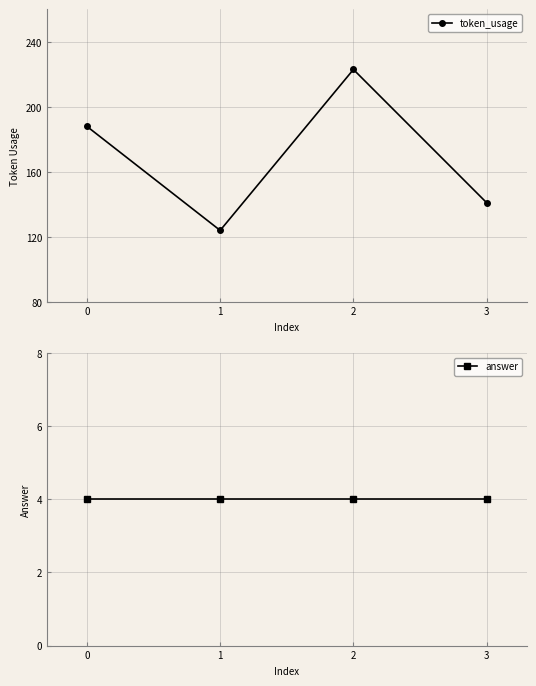

True or false: token_usage has more than 0 points higher than both neighbors.

True